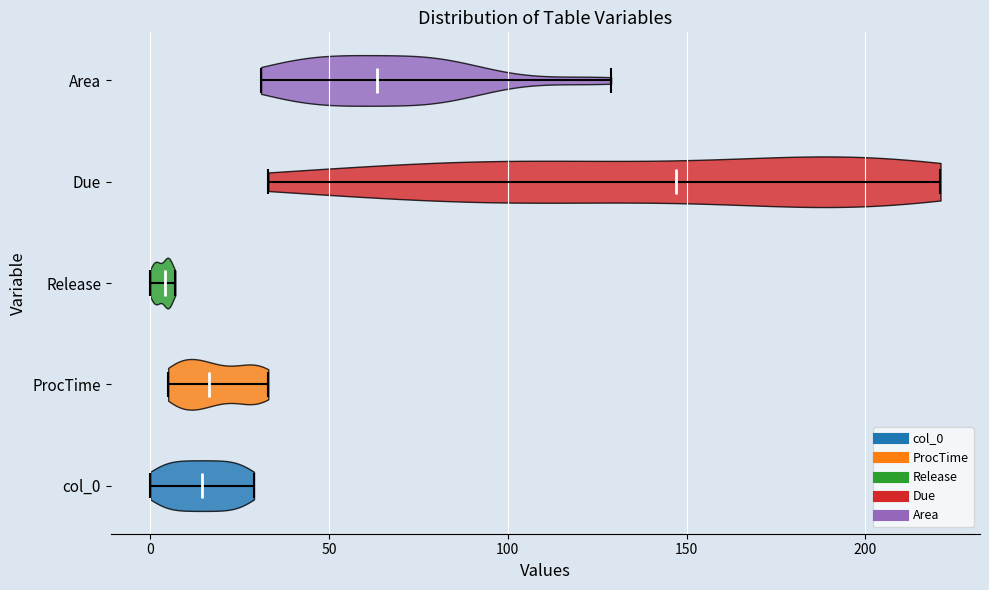

What is the lowest point the violin for Release reaches on the x-axis? The values are not printed on the chart, so give them approximately, as read against the axis.

0